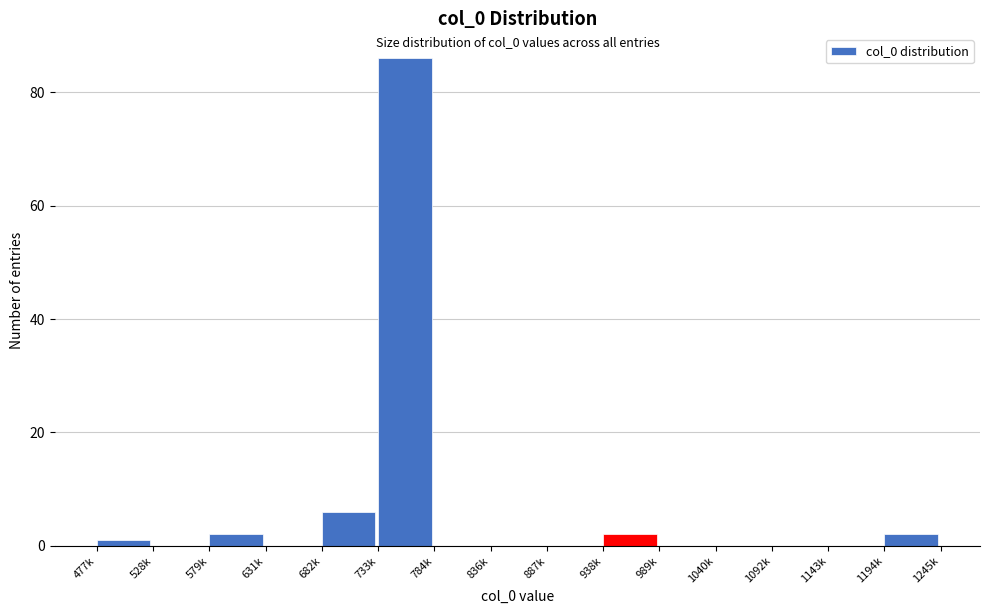

Reading left to right, list all the values displayed in this chart.

477k=1	528k=0	579k=2	631k=0	682k=6	733k=86	784k=0	836k=0	887k=0	938k=2	989k=0	1040k=0	1092k=0	1143k=0	1194k=2